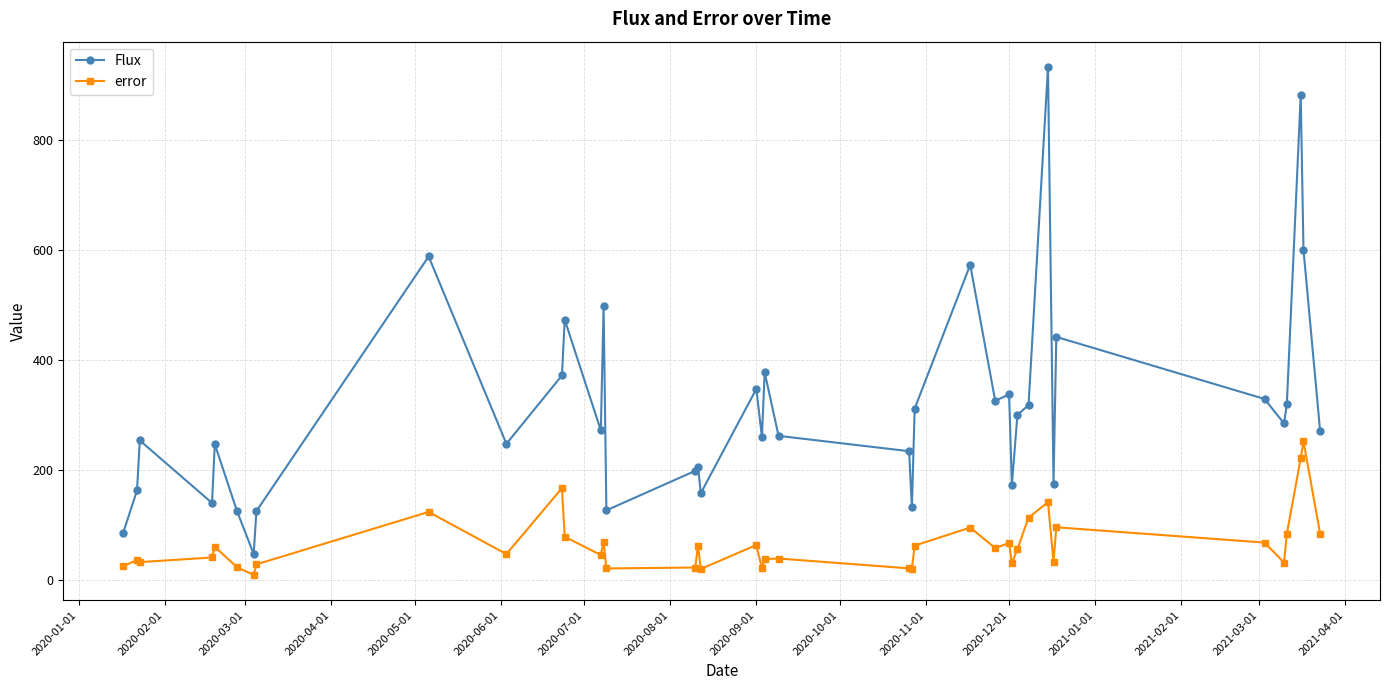

True or false: Flux and error cross at least once.

False